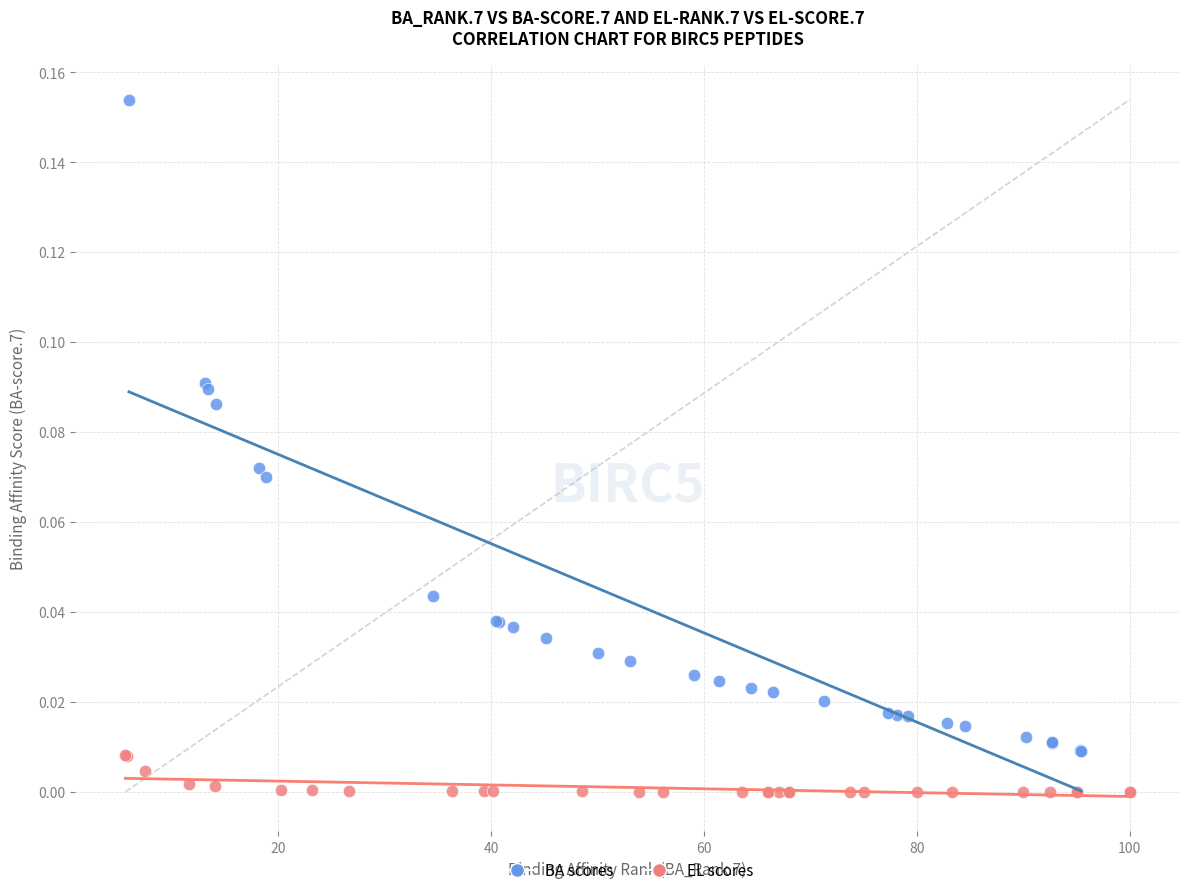

Which series has the widest spread of Y values?

BA scores